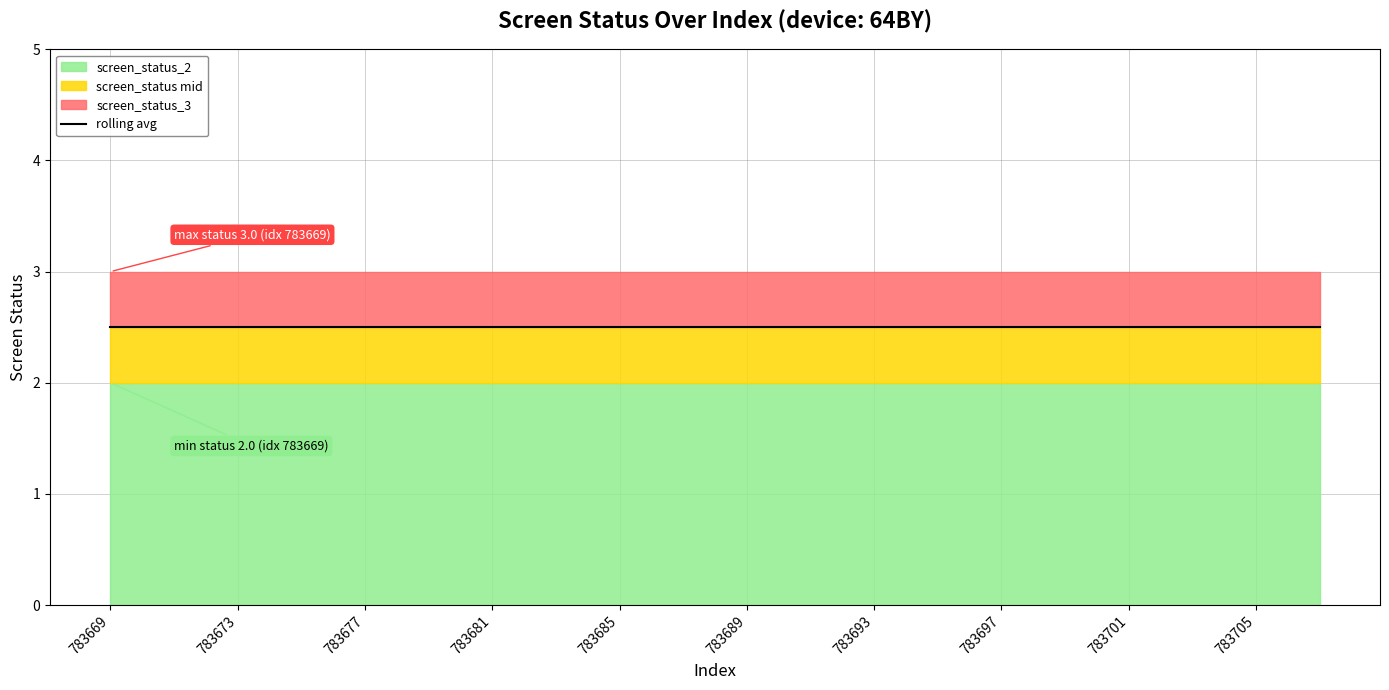

The screen_status_2 series shows 1.2 at 783699. True or false?

False